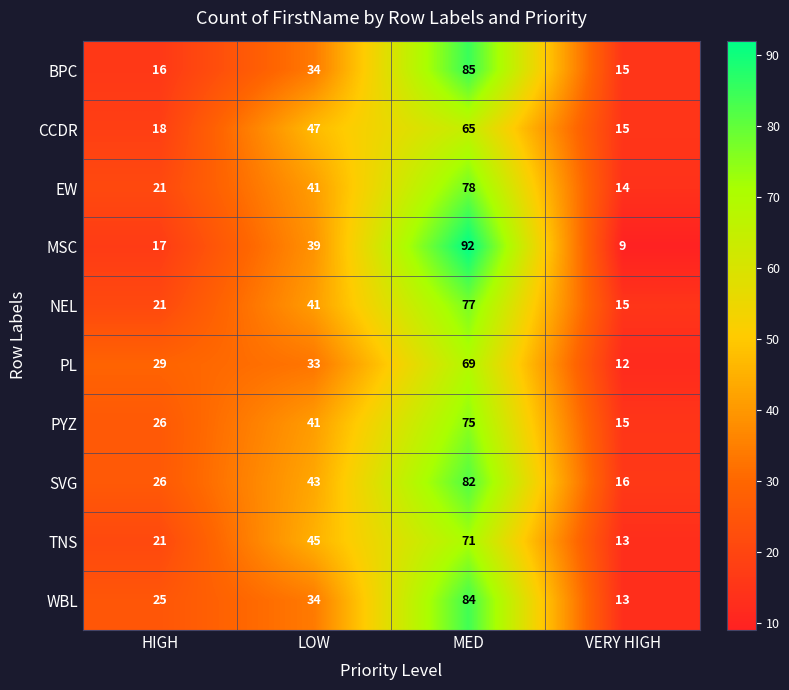

What is the difference between the highest and lowest values at VERY HIGH?

7